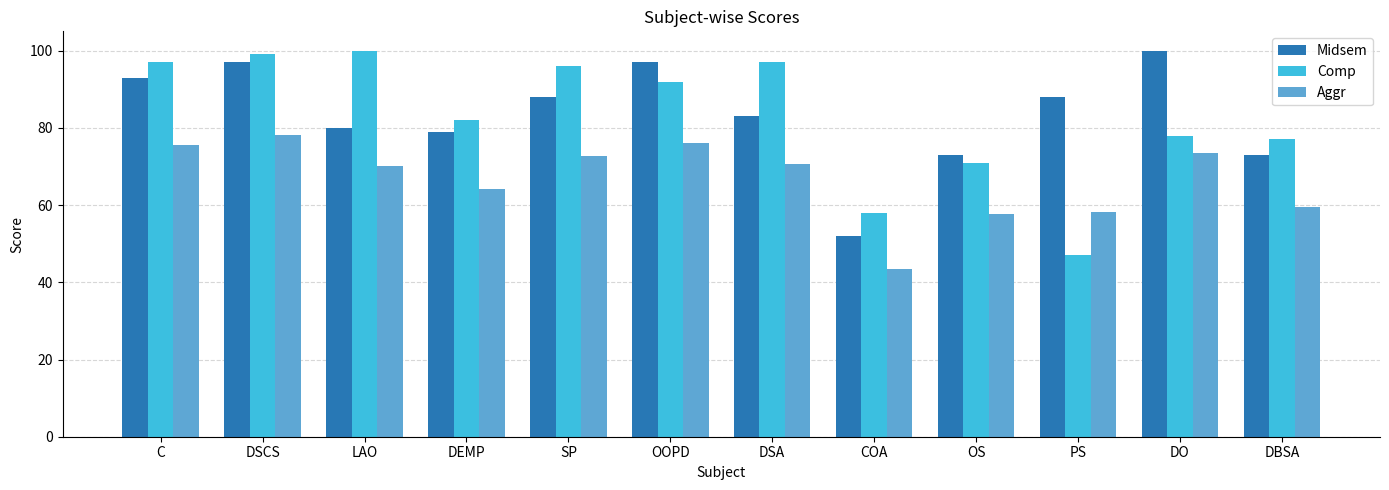

What is the label of the 4th bar from the right?

OS